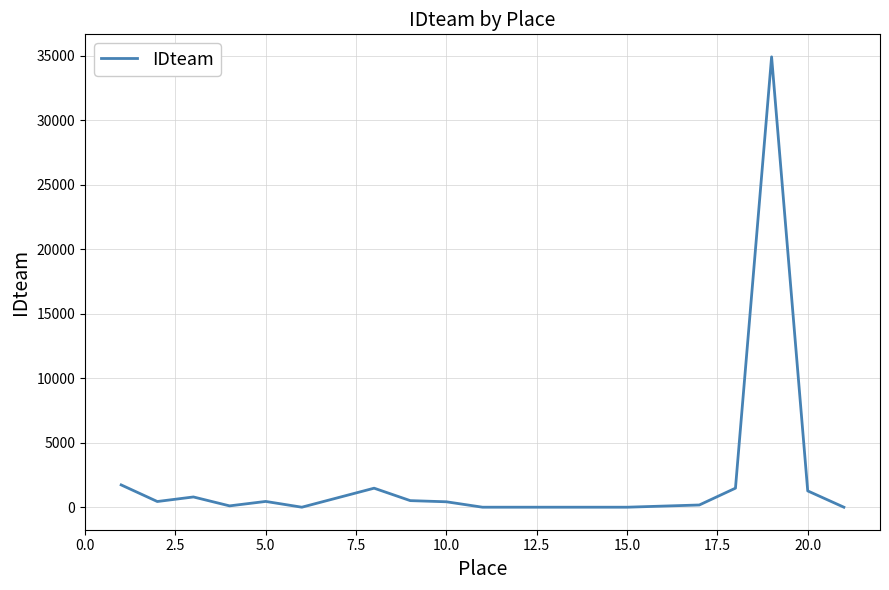

What is the maximum value shown in the chart?

34910